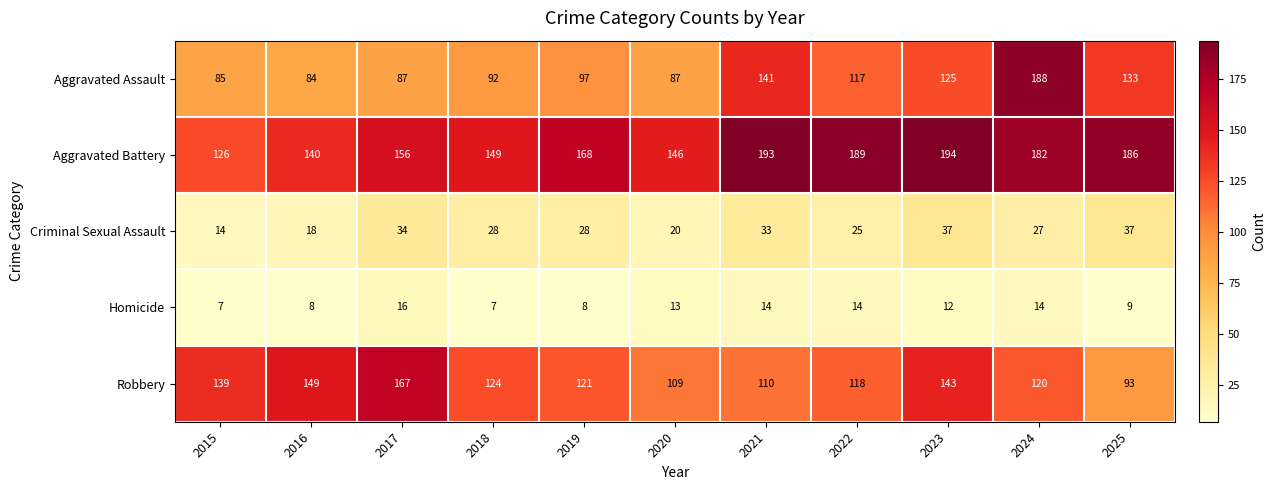

Is it true that Aggravated Battery equals 146 at 2020?

True